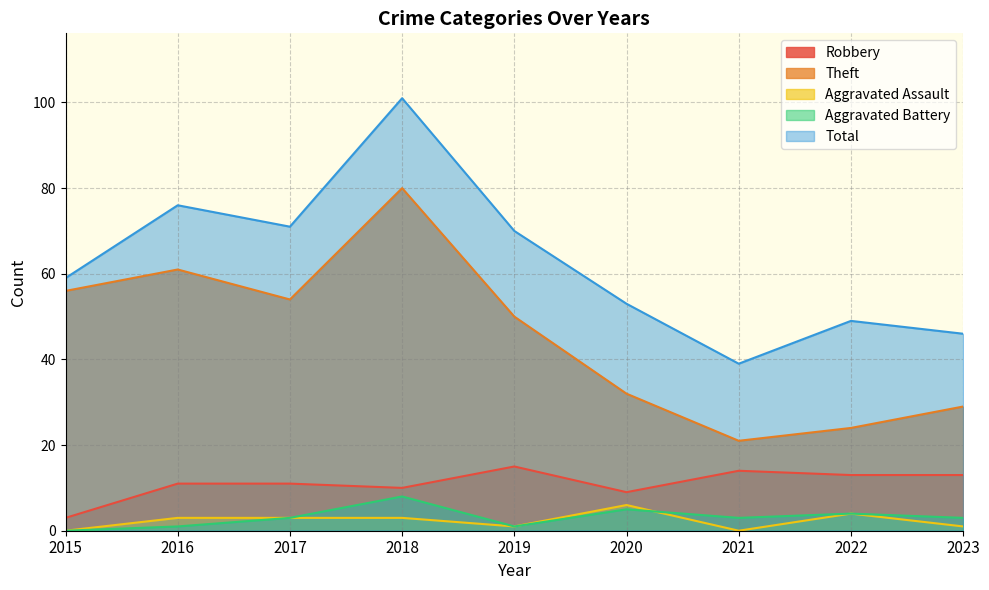

The Total series shows 49 at 2022. True or false?

True